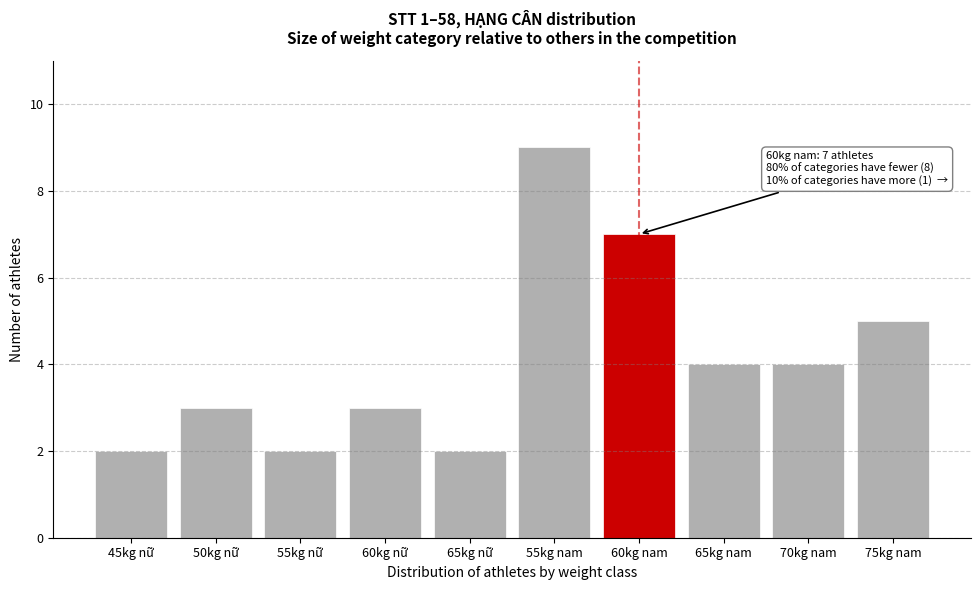

Reading left to right, what are all the values shown in this chart?

2	3	2	3	2	9	7	4	4	5